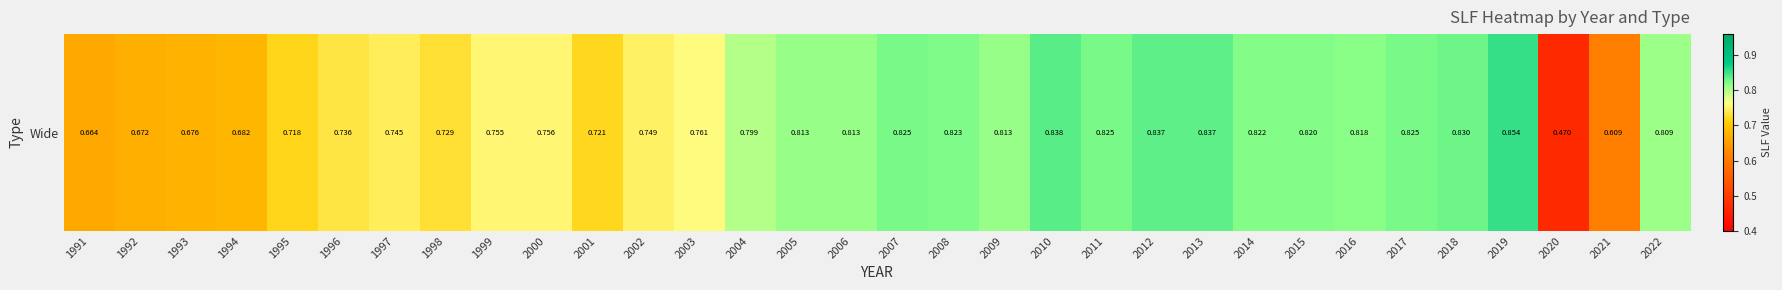

What is the minimum value shown in the chart?

0.5